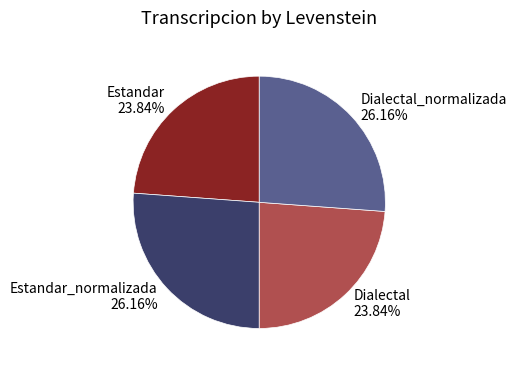

How many segments does this pie chart have?

4